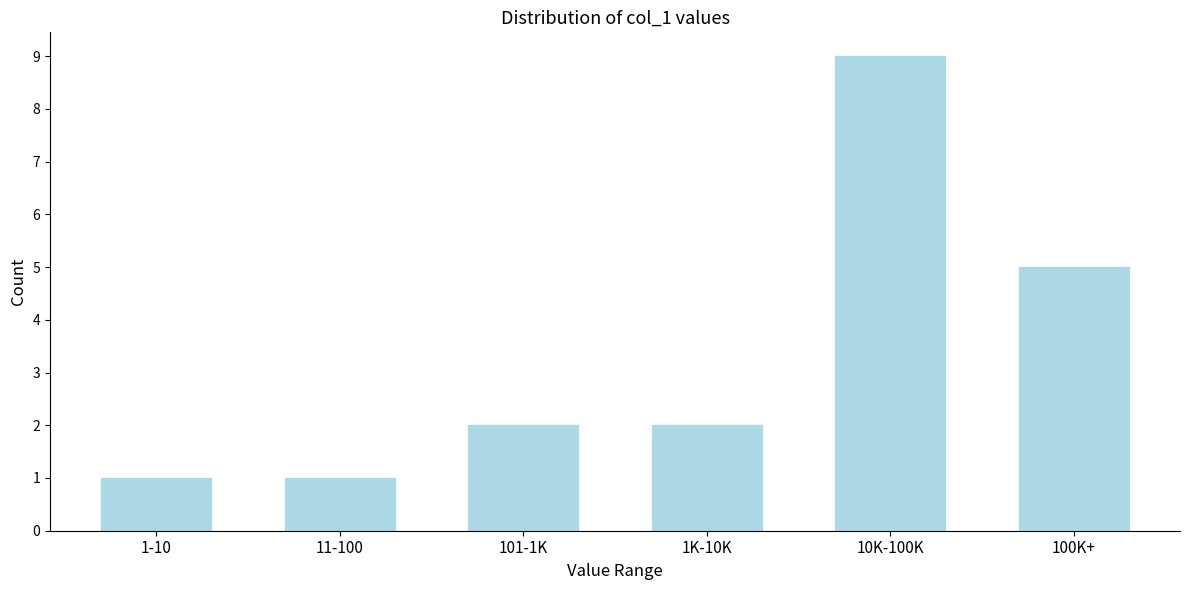

Reading right to left, list all the values displayed in this chart.

5	9	2	2	1	1